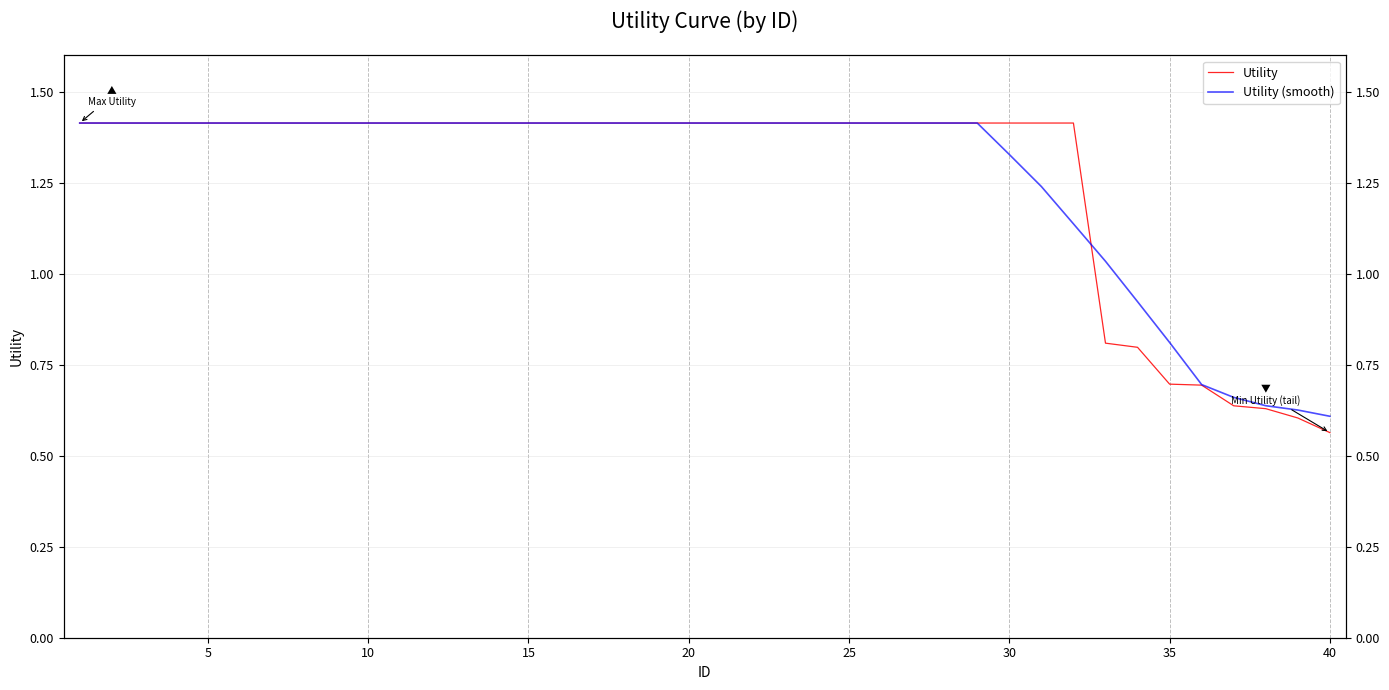

True or false: Utility has more than 0 points higher than both neighbors.

False